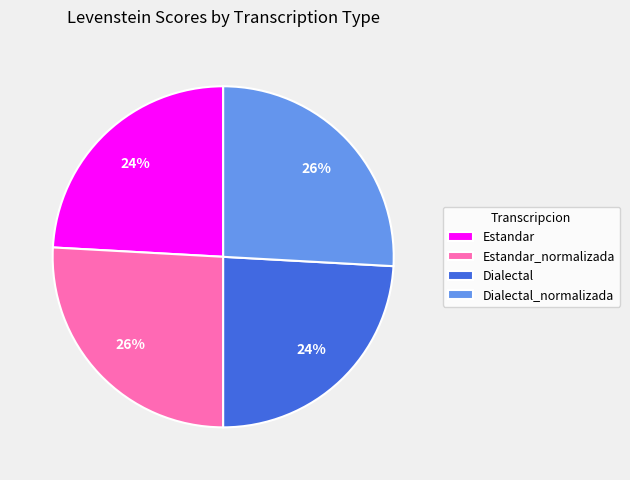

Combined, do Estandar_normalizada and Dialectal_normalizada account for over 50%?

Yes